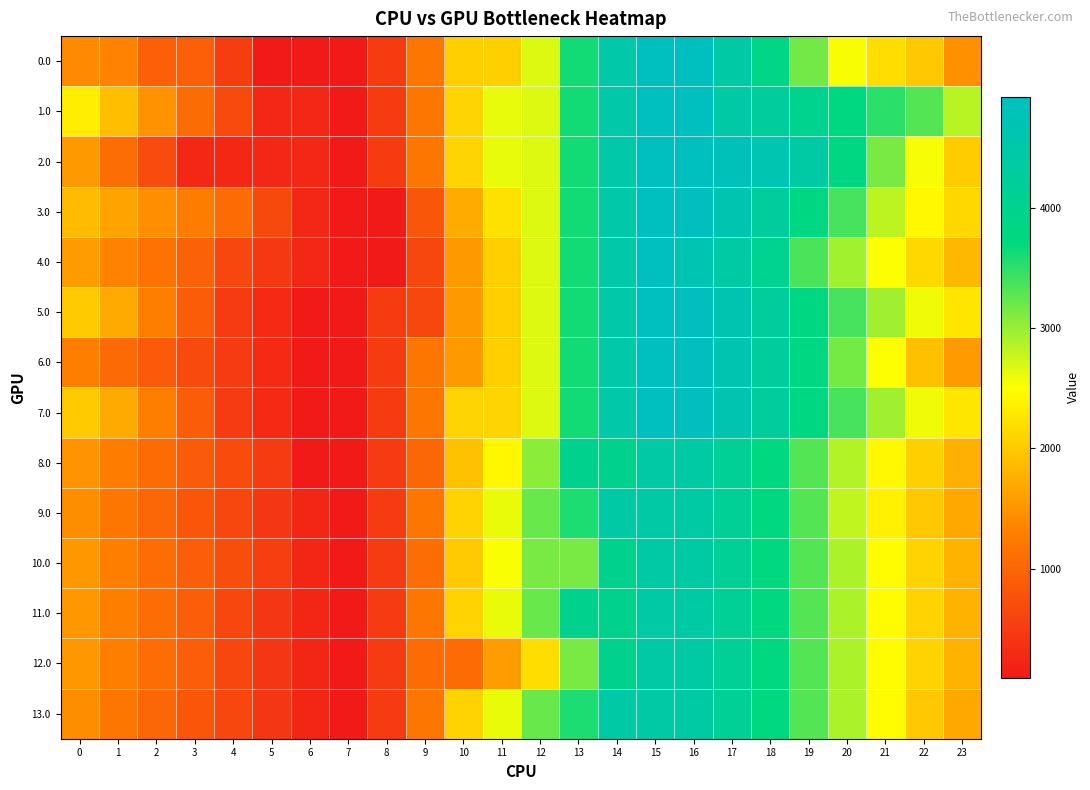

What is the difference between the highest and lowest values at 0?

1062.7